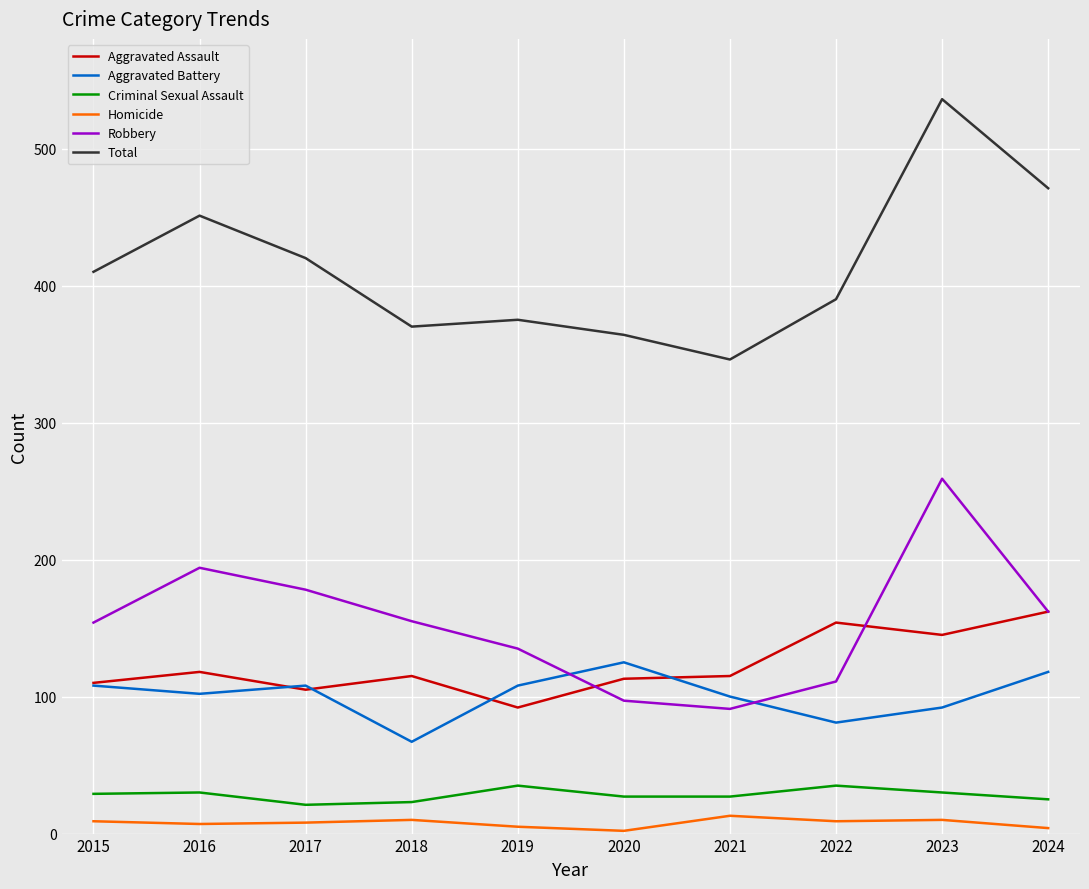

True or false: Aggravated Assault and Total intersect in this chart.

False